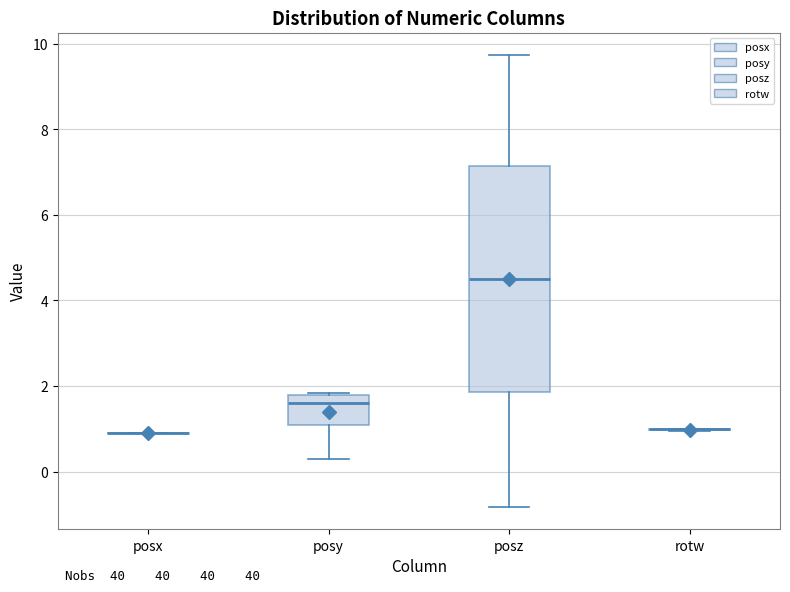

Reading left to right, read every box against the y-axis: the position of its median line, the range the box covers, and the ends of its whiskers. The values are not printed on the chart, so give them approximately, as read against the axis.

posx: box collapsed to a line at 1.0, whiskers 1.0 to 1.0
posy: median 1.6, box 1.0 to 1.8, whiskers 0.4 to 1.8
posz: median 4.6, box 1.8 to 7.2, whiskers -0.8 to 9.8
rotw: box collapsed to a line at 1.0, whiskers 1.0 to 1.0